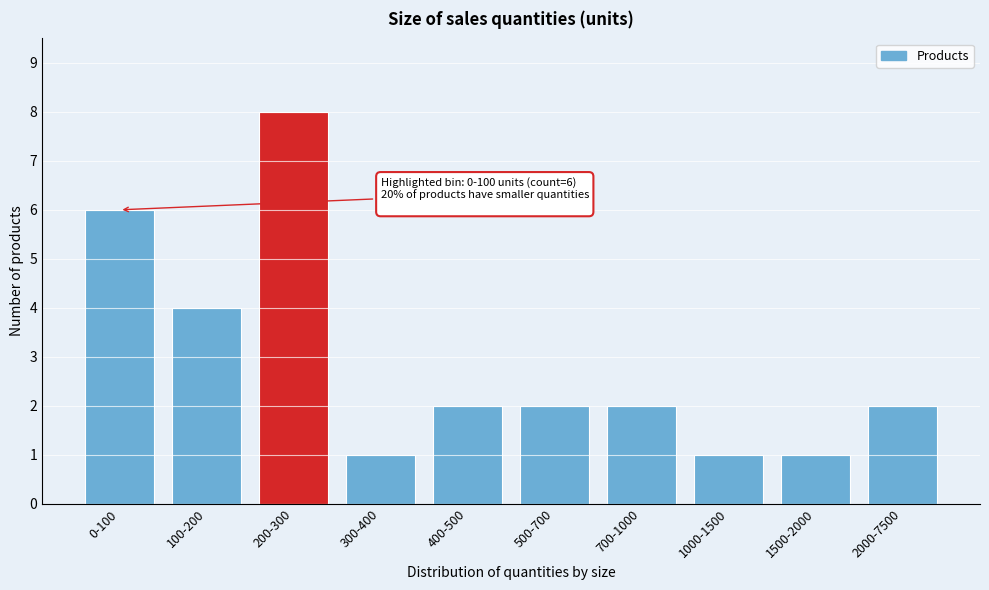

Reading left to right, transcribe all the data shown in this chart.

0-100=6	100-200=4	200-300=8	300-400=1	400-500=2	500-700=2	700-1000=2	1000-1500=1	1500-2000=1	2000-7500=2